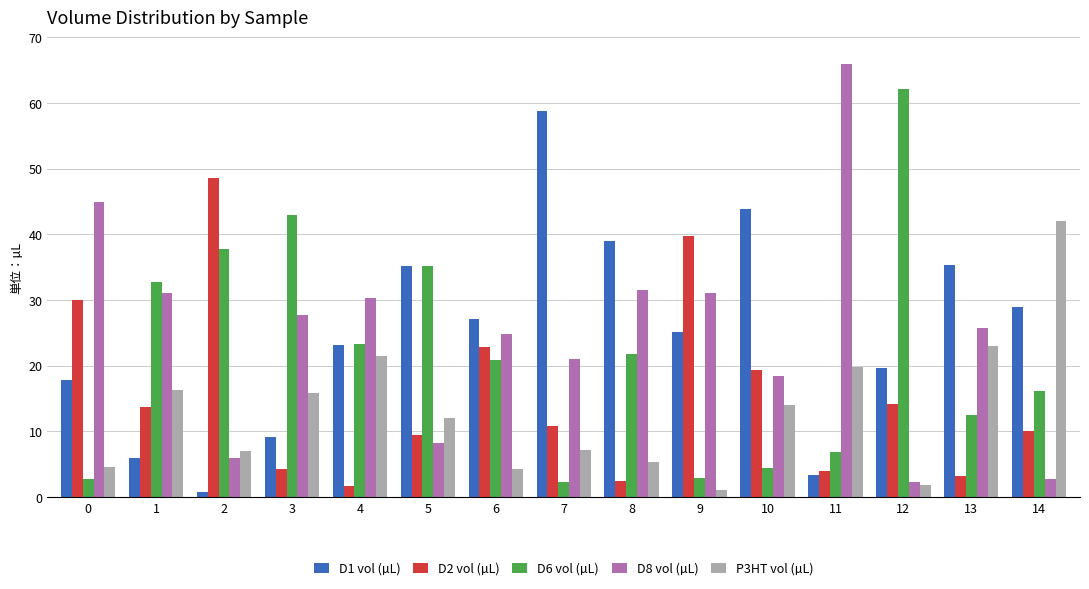

What is the difference between the highest and lowest values at 11?

62.6